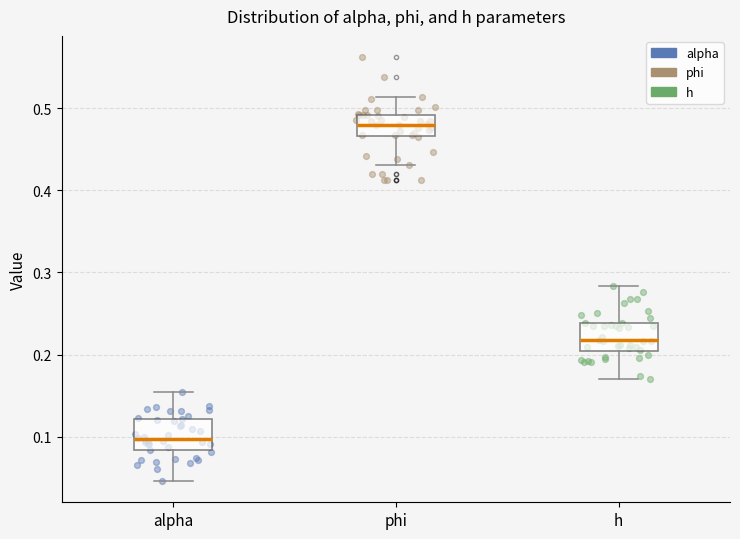

Where does the lower whisker of the box for phi end on the y-axis? The values are not printed on the chart, so give them approximately, as read against the axis.

0.43